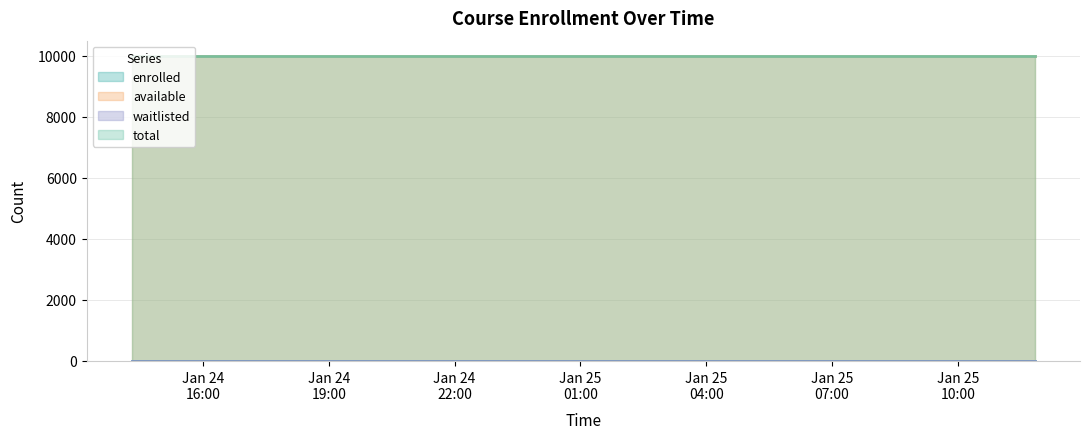

Reading left to right, transcribe all the data shown in this chart.

enrolled: 2025-01-24T14:18:10=0	2025-01-24T15:26:07=0	2025-01-24T16:34:15=0	2025-01-24T17:42:22=0	2025-01-24T18:50:17=0	2025-01-24T19:58:15=0	2025-01-24T21:06:22=0	2025-01-24T22:14:20=0	2025-01-24T23:22:18=0	2025-01-25T00:30:30=0	2025-01-25T01:38:38=0	2025-01-25T02:46:39=0	2025-01-25T03:55:26=0	2025-01-25T05:01:23=0	2025-01-25T06:09:32=0	2025-01-25T07:17:40=0	2025-01-25T08:25:58=0	2025-01-25T09:33:57=0	2025-01-25T10:41:55=0	2025-01-25T11:49:59=0
available: 2025-01-24T14:18:10=9999	2025-01-24T15:26:07=9999	2025-01-24T16:34:15=9999	2025-01-24T17:42:22=9999	2025-01-24T18:50:17=9999	2025-01-24T19:58:15=9999	2025-01-24T21:06:22=9999	2025-01-24T22:14:20=9999	2025-01-24T23:22:18=9999	2025-01-25T00:30:30=9999	2025-01-25T01:38:38=9999	2025-01-25T02:46:39=9999	2025-01-25T03:55:26=9999	2025-01-25T05:01:23=9999	2025-01-25T06:09:32=9999	2025-01-25T07:17:40=9999	2025-01-25T08:25:58=9999	2025-01-25T09:33:57=9999	2025-01-25T10:41:55=9999	2025-01-25T11:49:59=9999
waitlisted: 2025-01-24T14:18:10=0	2025-01-24T15:26:07=0	2025-01-24T16:34:15=0	2025-01-24T17:42:22=0	2025-01-24T18:50:17=0	2025-01-24T19:58:15=0	2025-01-24T21:06:22=0	2025-01-24T22:14:20=0	2025-01-24T23:22:18=0	2025-01-25T00:30:30=0	2025-01-25T01:38:38=0	2025-01-25T02:46:39=0	2025-01-25T03:55:26=0	2025-01-25T05:01:23=0	2025-01-25T06:09:32=0	2025-01-25T07:17:40=0	2025-01-25T08:25:58=0	2025-01-25T09:33:57=0	2025-01-25T10:41:55=0	2025-01-25T11:49:59=0
total: 2025-01-24T14:18:10=9999	2025-01-24T15:26:07=9999	2025-01-24T16:34:15=9999	2025-01-24T17:42:22=9999	2025-01-24T18:50:17=9999	2025-01-24T19:58:15=9999	2025-01-24T21:06:22=9999	2025-01-24T22:14:20=9999	2025-01-24T23:22:18=9999	2025-01-25T00:30:30=9999	2025-01-25T01:38:38=9999	2025-01-25T02:46:39=9999	2025-01-25T03:55:26=9999	2025-01-25T05:01:23=9999	2025-01-25T06:09:32=9999	2025-01-25T07:17:40=9999	2025-01-25T08:25:58=9999	2025-01-25T09:33:57=9999	2025-01-25T10:41:55=9999	2025-01-25T11:49:59=9999